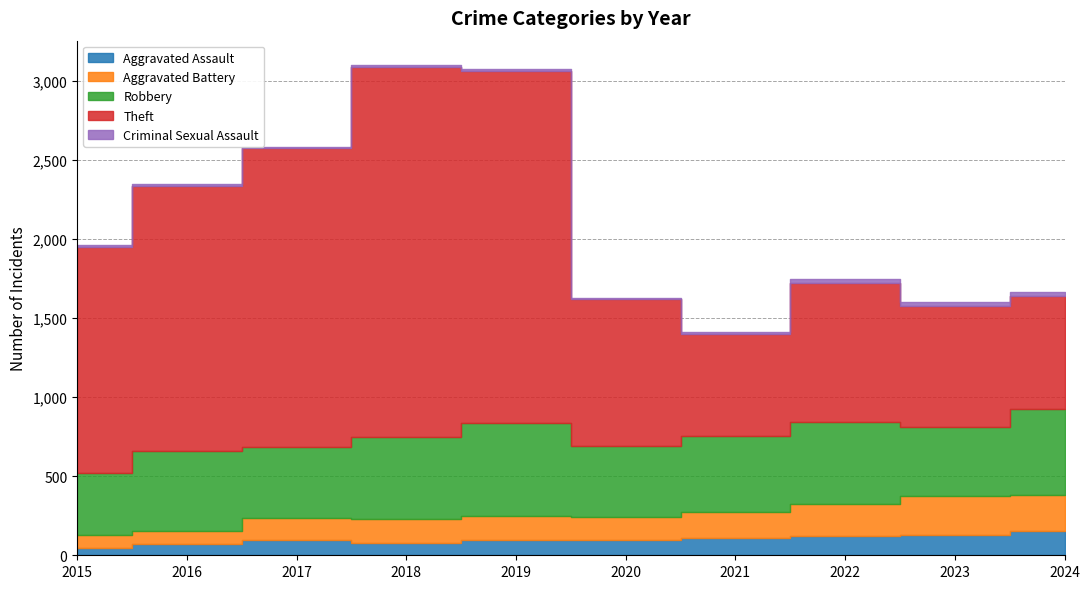

Does the chart display data point markers on the line(s)?

No